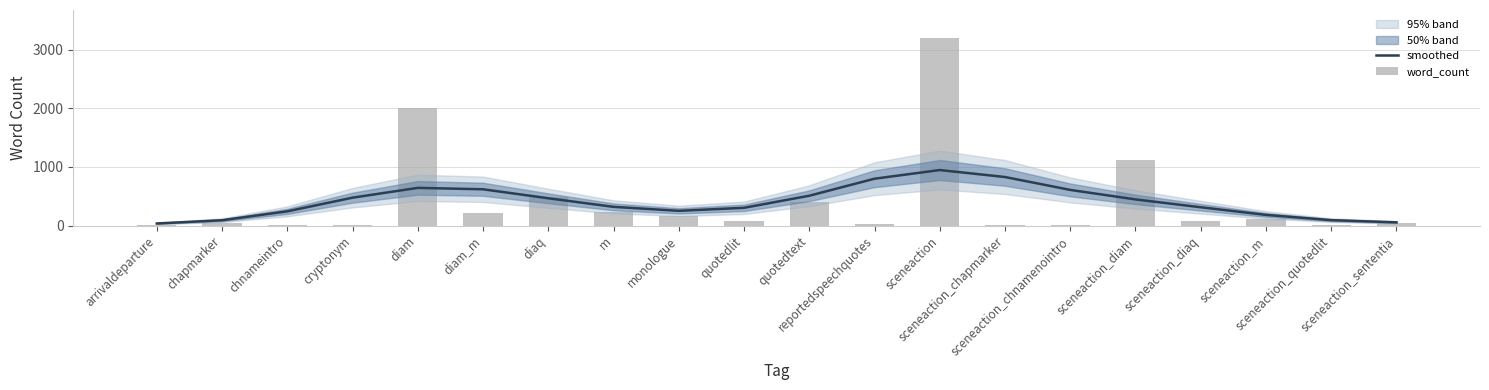

At which label does smoothed reach its peak?

sceneaction